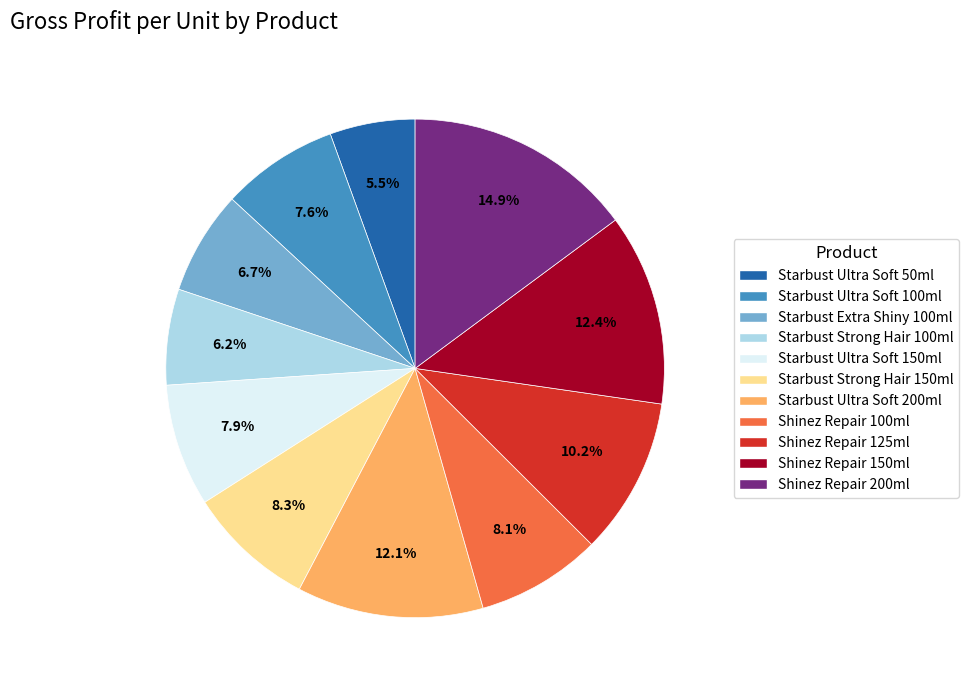

Which has a higher value, Starbust Extra Shiny 100ml or Shinez Repair 100ml?

Shinez Repair 100ml